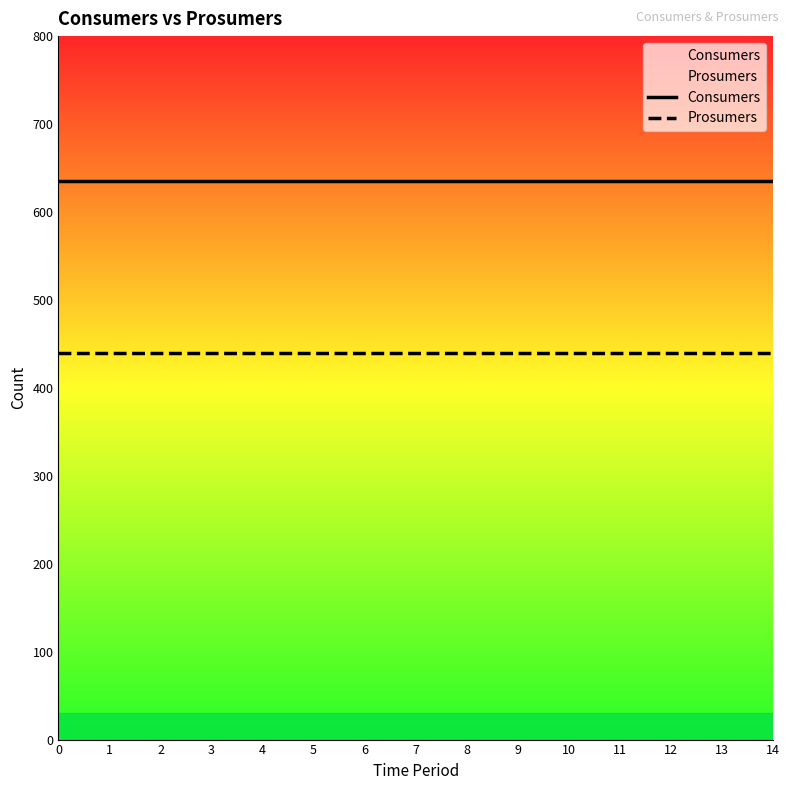

Reading right to left, what are all the values shown in this chart?

Consumers: 14=635	13=635	12=635	11=635	10=635	9=635	8=635	7=635	6=635	5=635	4=635	3=635	2=635	1=635	0=635
Prosumers: 14=440	13=440	12=440	11=440	10=440	9=440	8=440	7=440	6=440	5=440	4=440	3=440	2=440	1=440	0=440